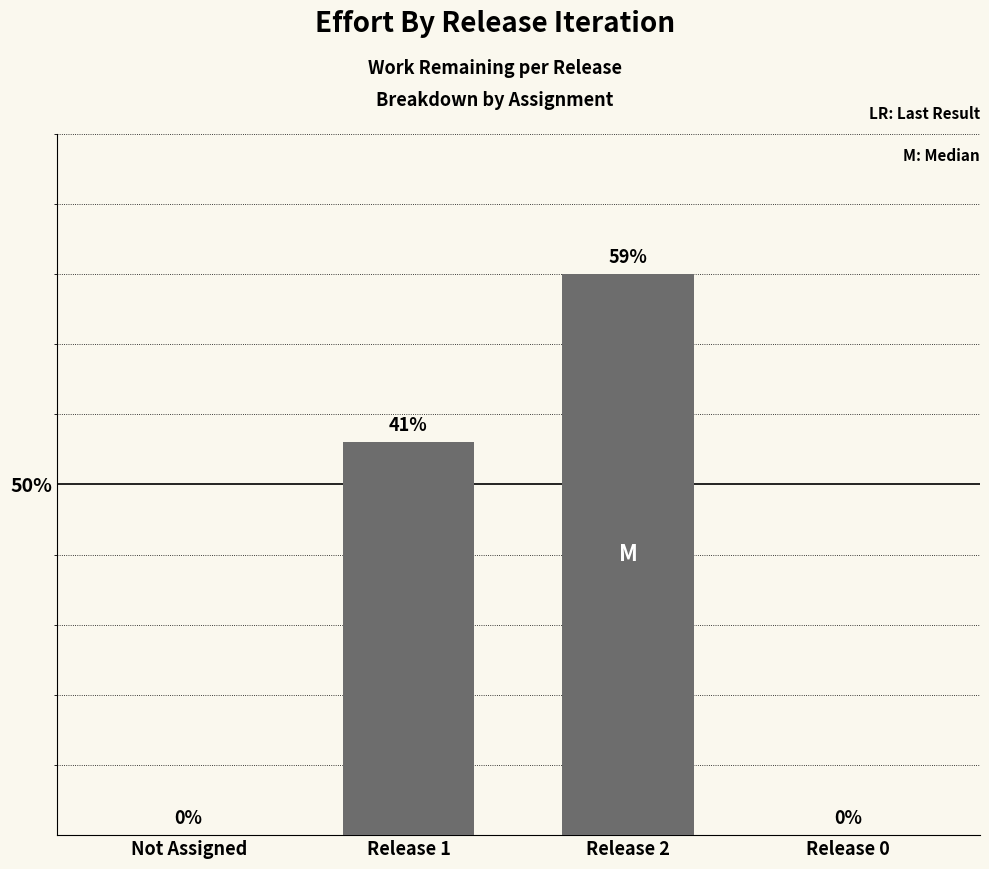

Where is the data nearest to the value 20?

Release 1